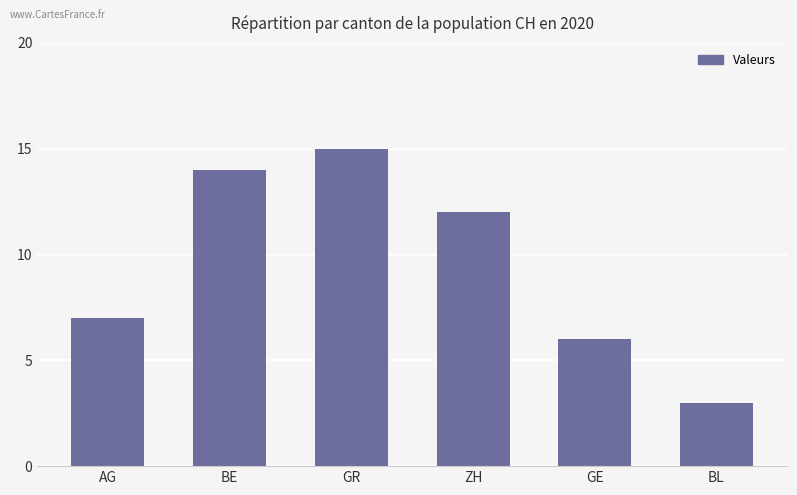

What is the label of the 2nd bar from the right?

GE